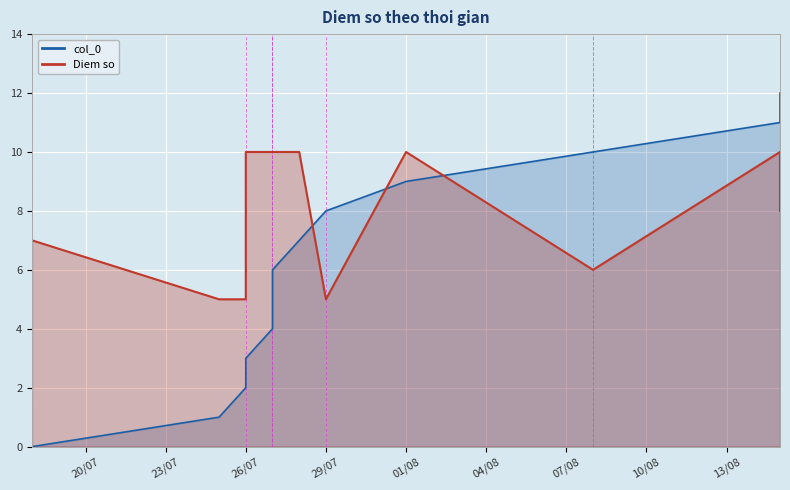

Which category has the highest value in the col_0 series?

2023-08-15